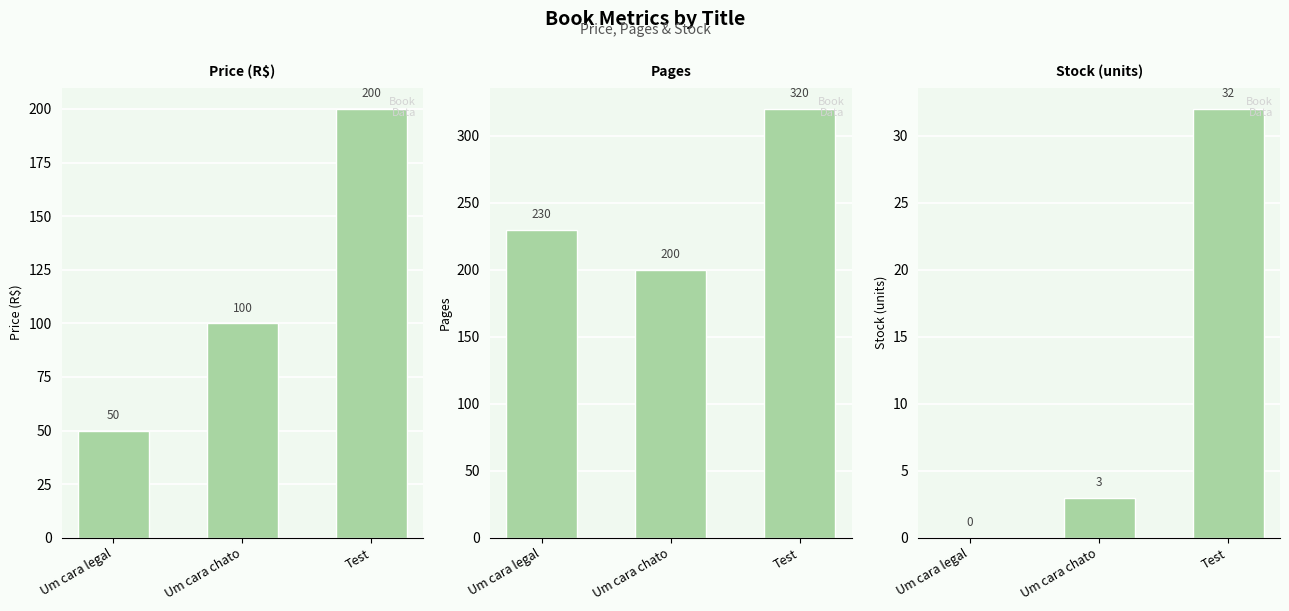

At which category is the sum across all series the highest?

Test